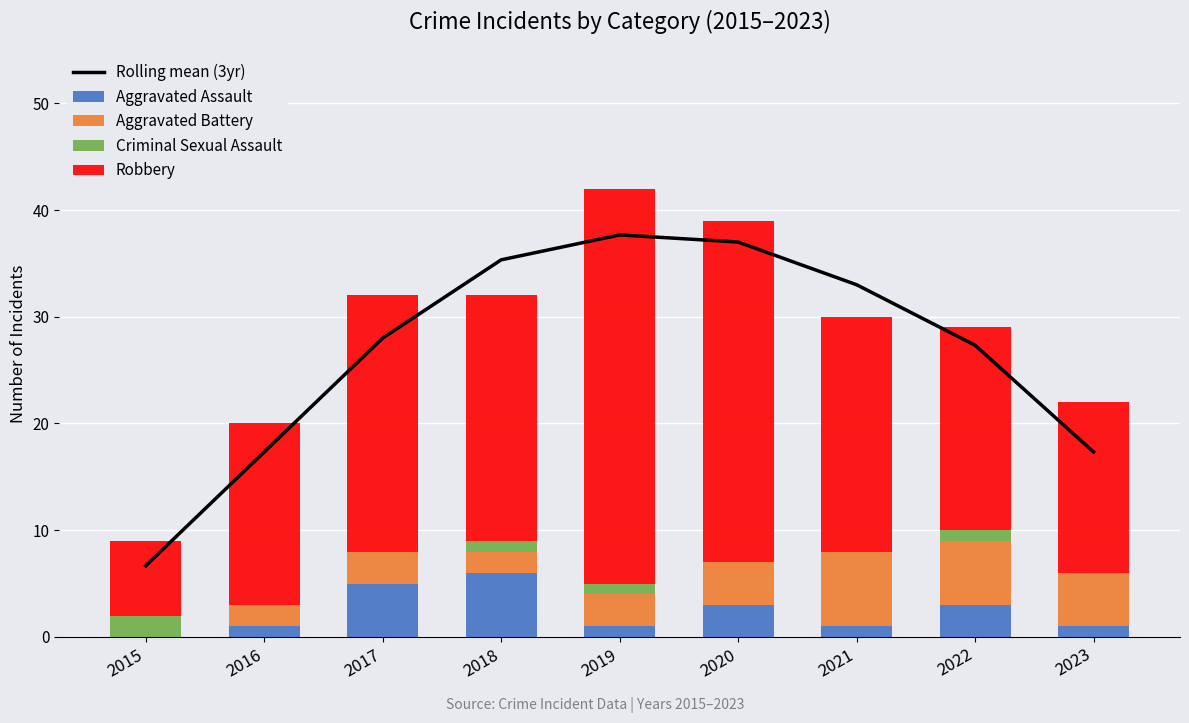

How many data points does each series have?

9